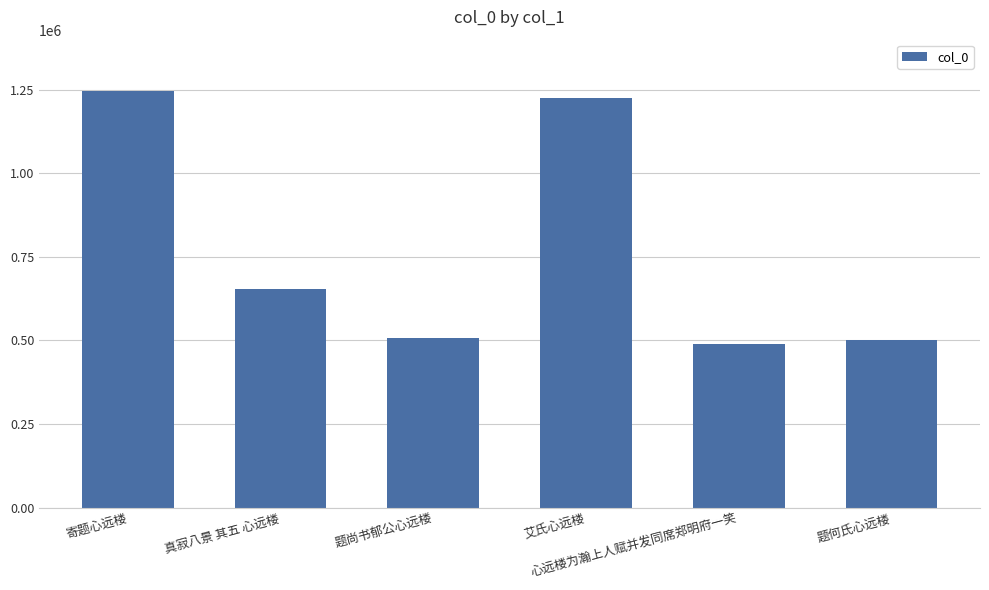

Does the chart contain stacked bars?

No